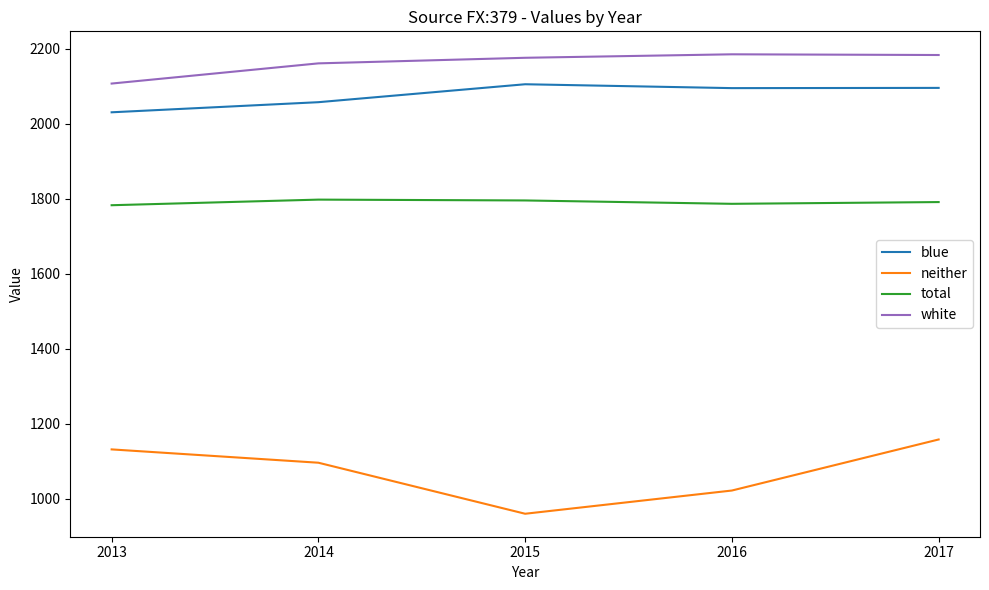

Read the blue value at 2016.

2095.5